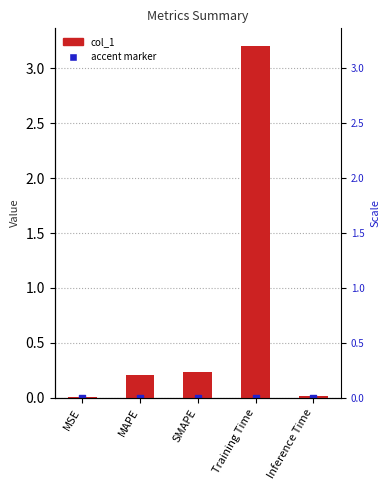

What is the change in value from Training Time to Inference Time?

-3.2